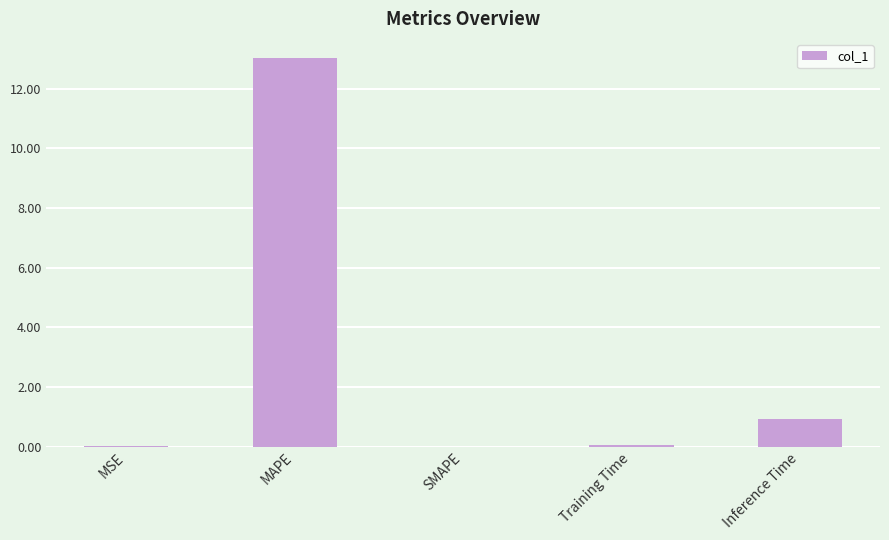

Which label corresponds to the largest value in the chart?

MAPE